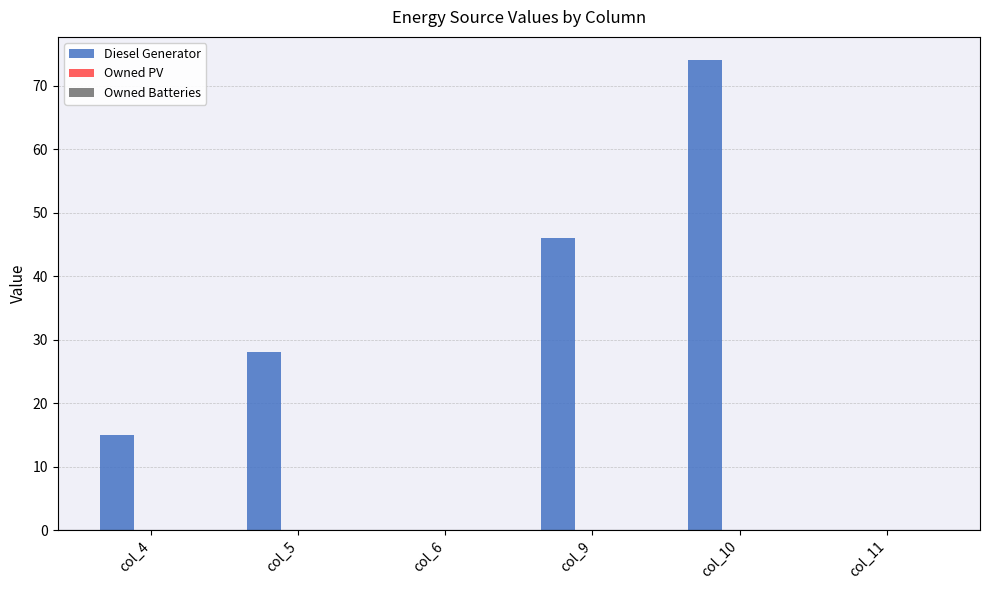

Reading left to right, list all the values displayed in this chart.

col_4=15	col_5=28	col_6=0	col_9=46	col_10=74	col_11=0